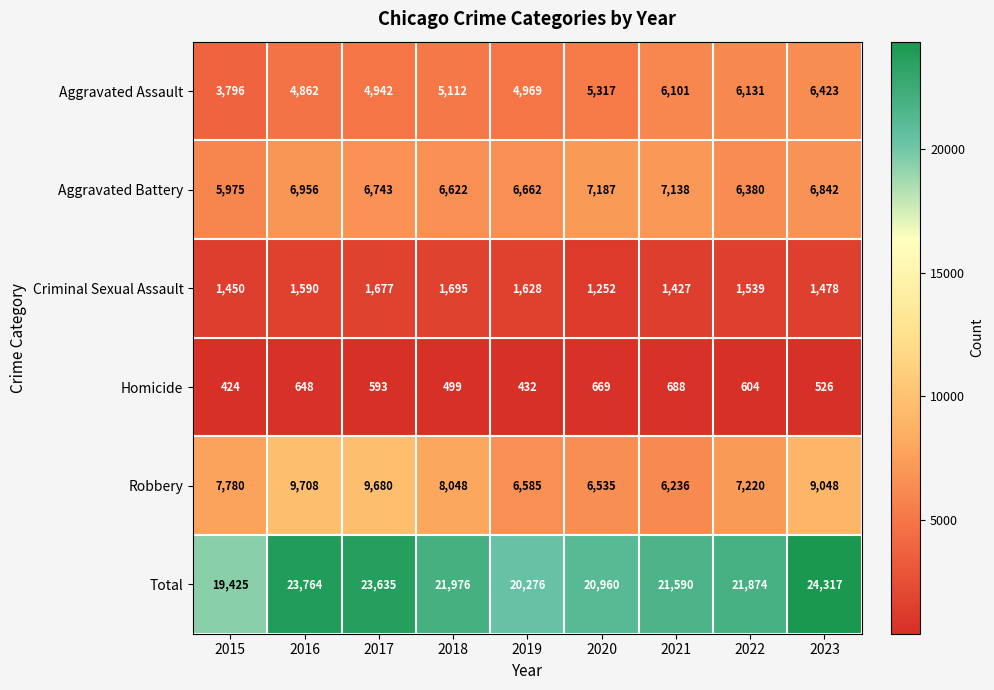

What is the lowest value of the Aggravated Assault series?

3796